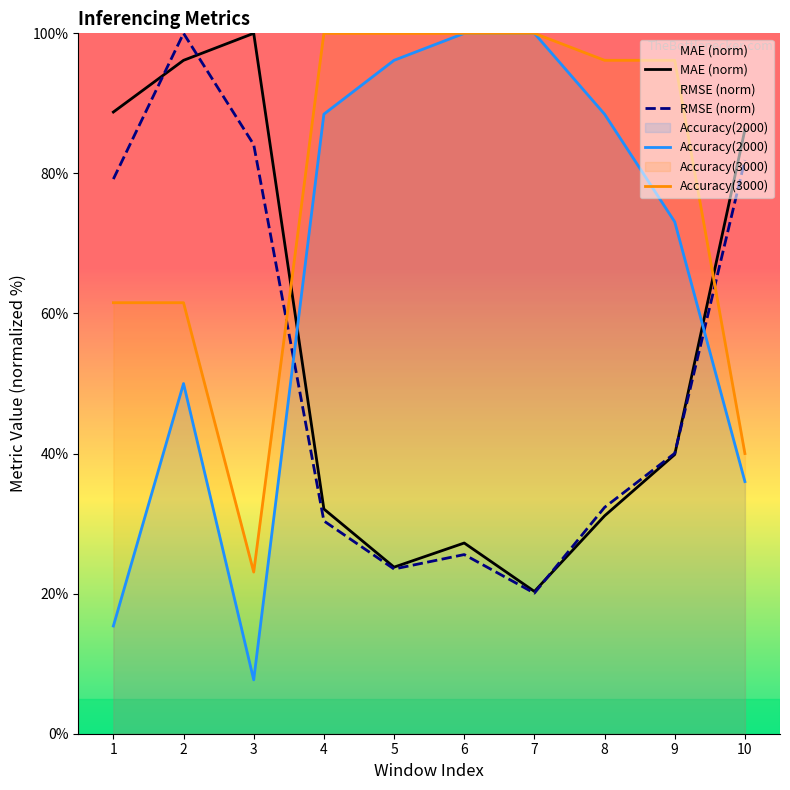

Which category has the highest value in the Accuracy(3000) series?

4